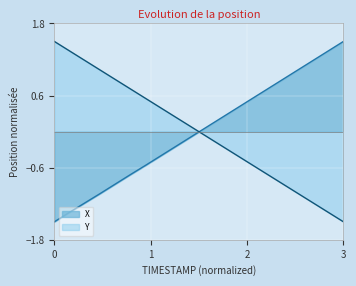

How many lines are shown in the chart?

2